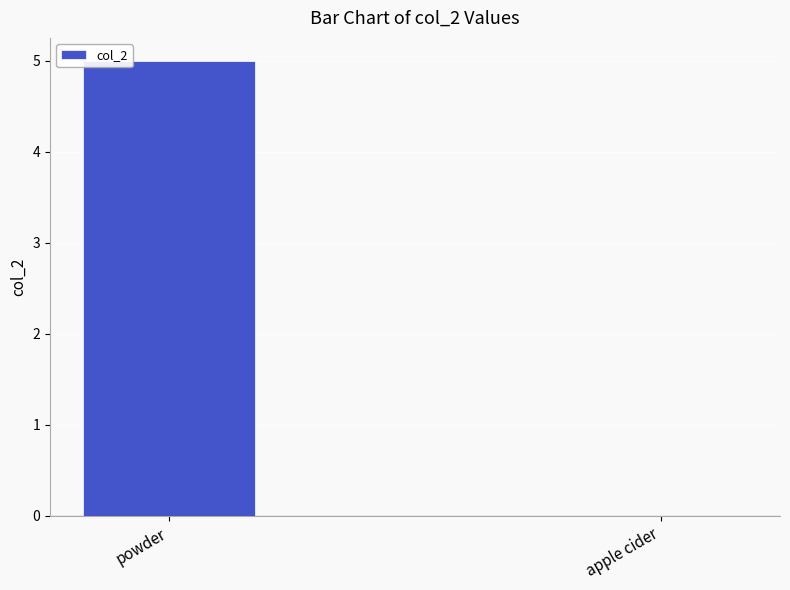

Reading left to right, what are all the values shown in this chart?

powder=5	apple cider=0